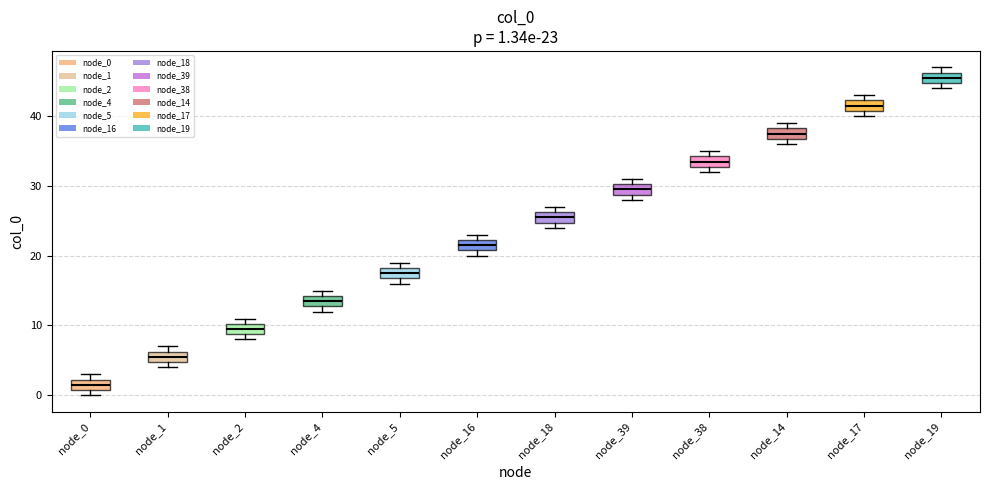

Which box's median line is the highest?

node_19